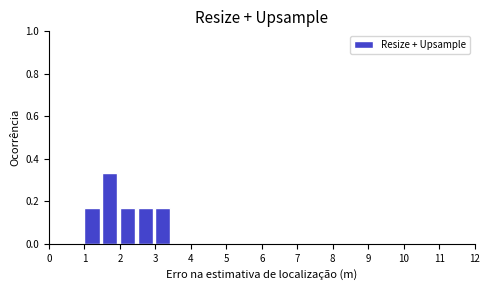

What is the height of the bar covering 2.0 to 2.5 on the x-axis? The values are not printed on the chart, so give them approximately, as read against the axis.

0.16